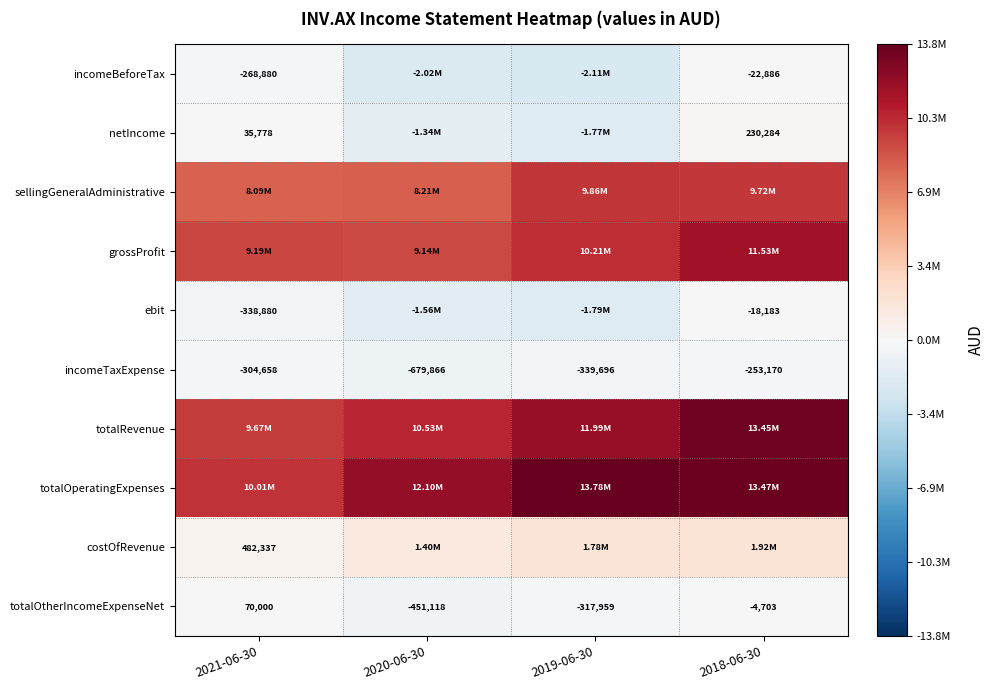

List the labels in order of totalOtherIncomeExpenseNet value, smallest first.

2020-06-30, 2019-06-30, 2018-06-30, 2021-06-30